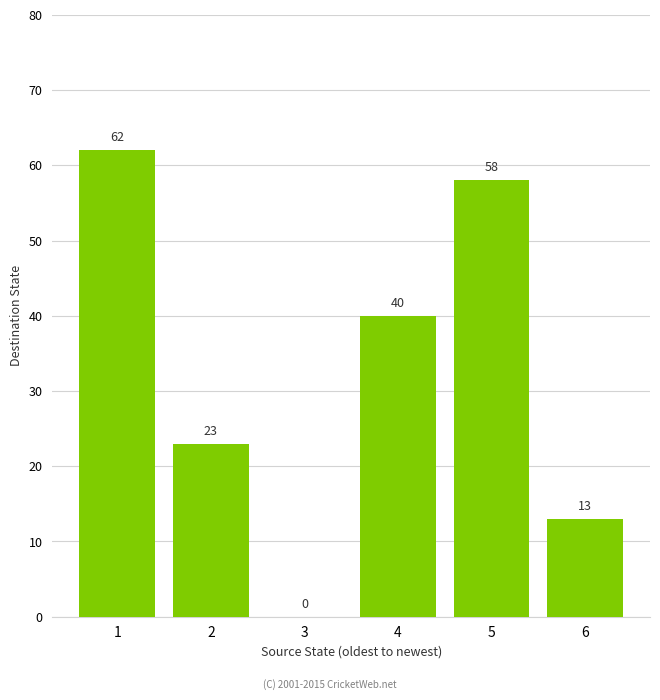

How many series are shown in this chart?

1